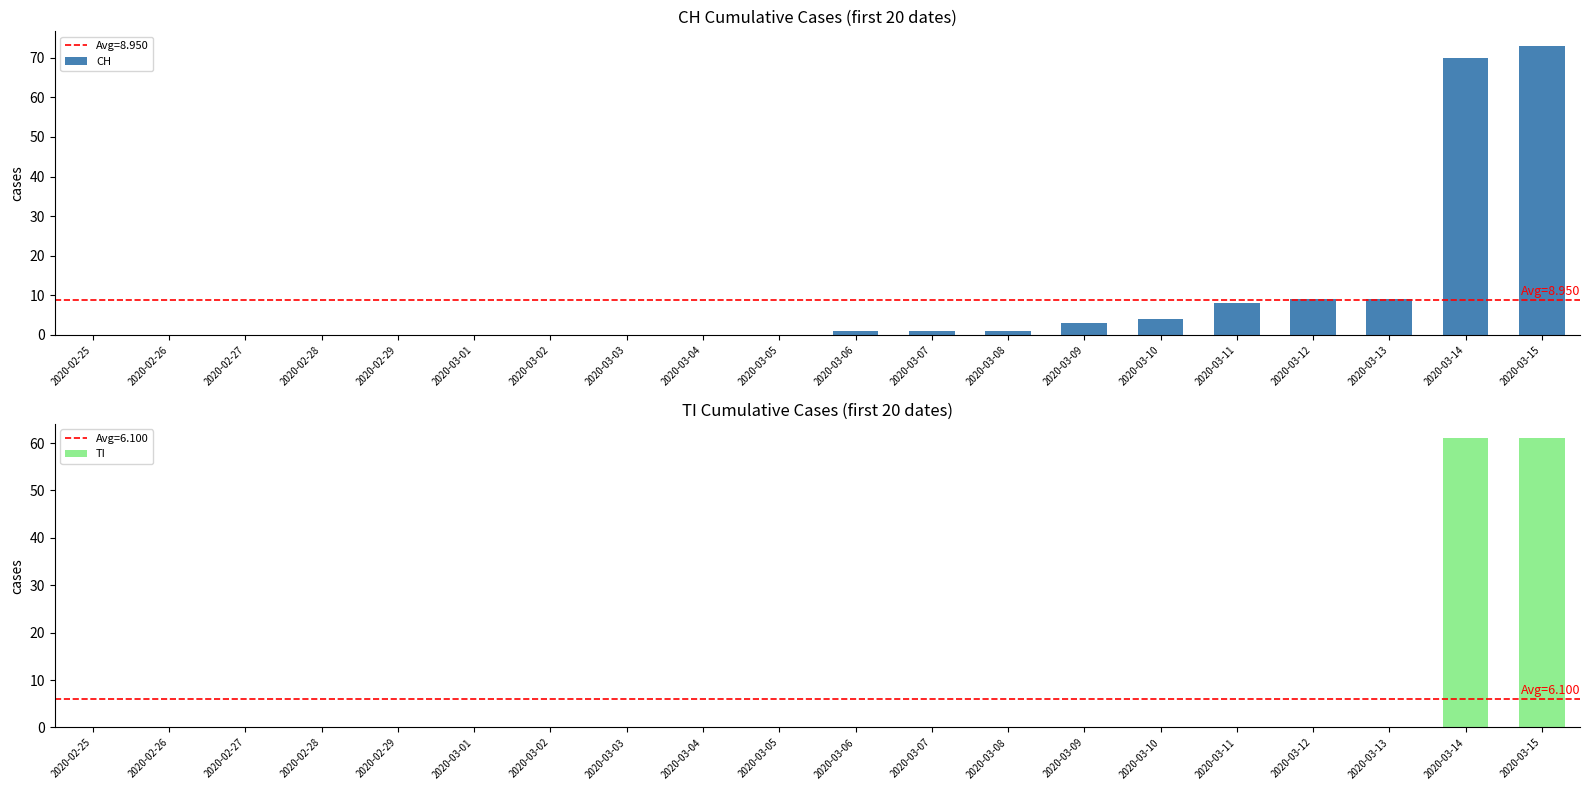

Reading left to right, list all the values displayed in this chart.

CH: 0	0	0	0	0	0	0	0	0	0	1	1	1	3	4	8	9	9	70	73
TI: 0	0	0	0	0	0	0	0	0	0	0	0	0	0	0	0	0	0	61	61